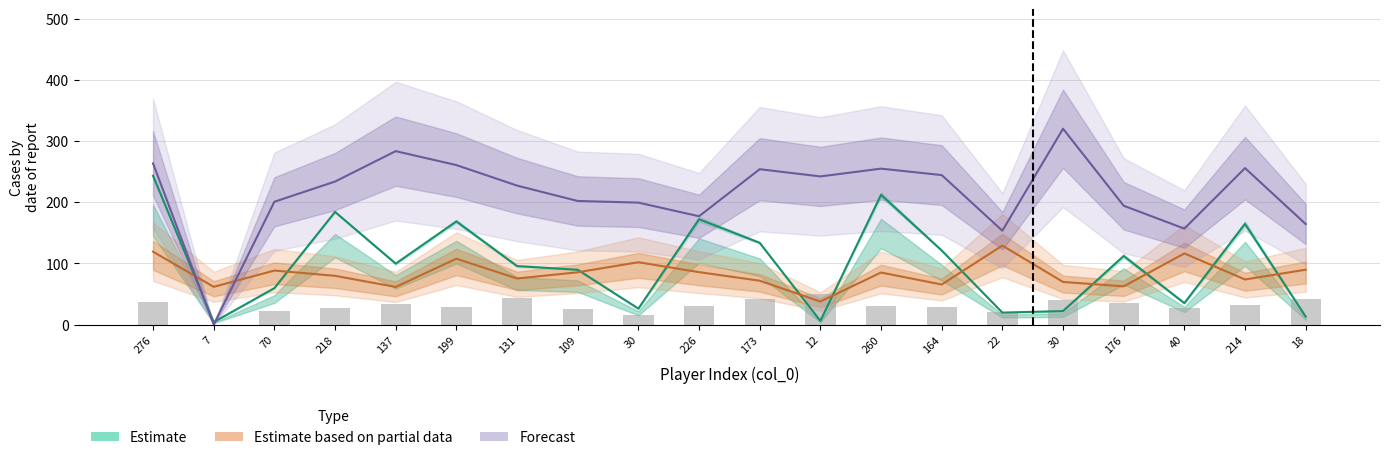

List the labels in order of Forecast value, smallest first.

7, 22, 40, 18, 226, 176, 30, 70, 109, 131, 218, 12, 164, 173, 260, 214, 199, 276, 137, 30